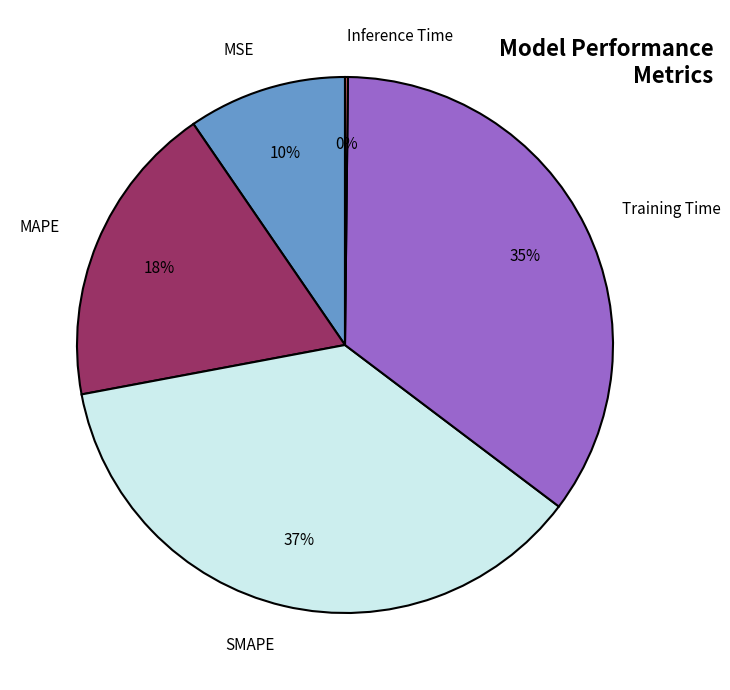

Between MAPE and Training Time, which is larger?

Training Time